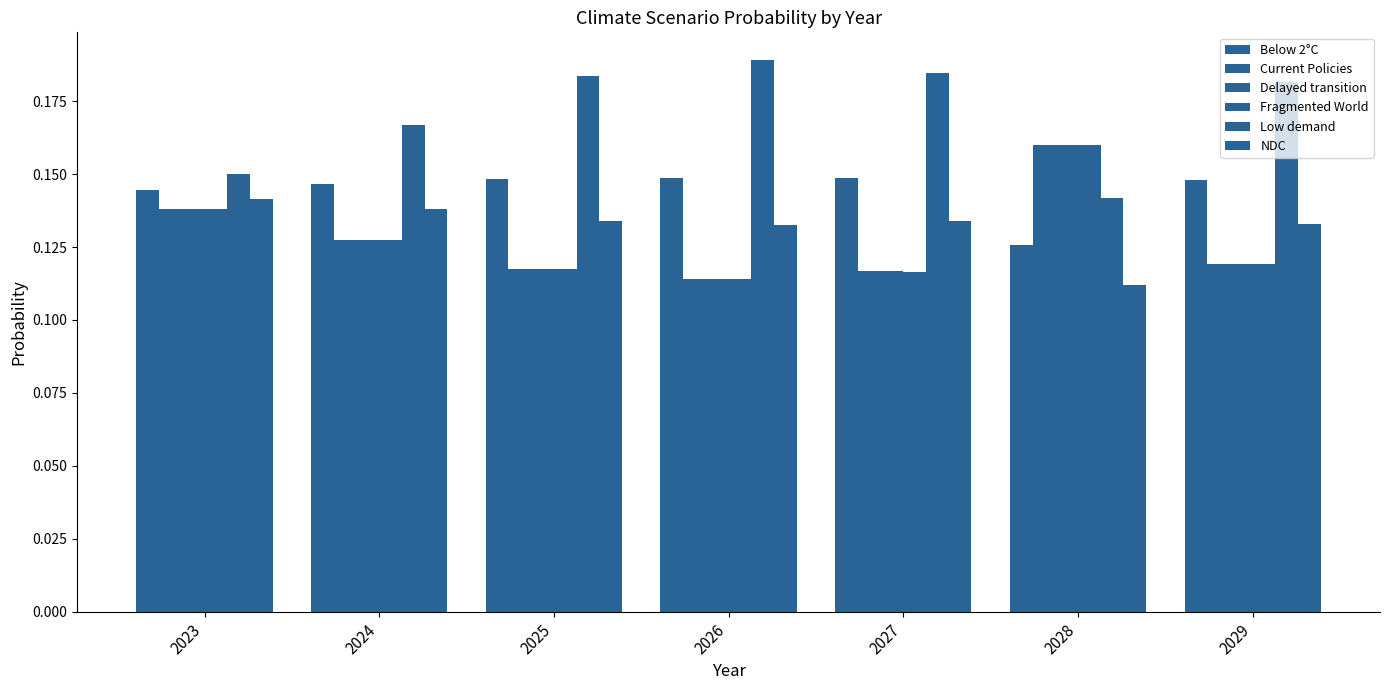

How many bars are there in total?

42